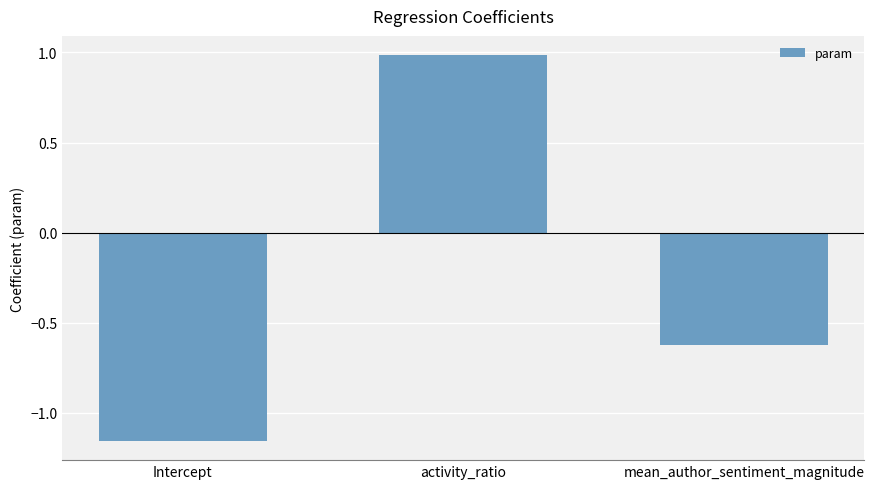

Is it true that the value at mean_author_sentiment_magnitude is -0.6?

True